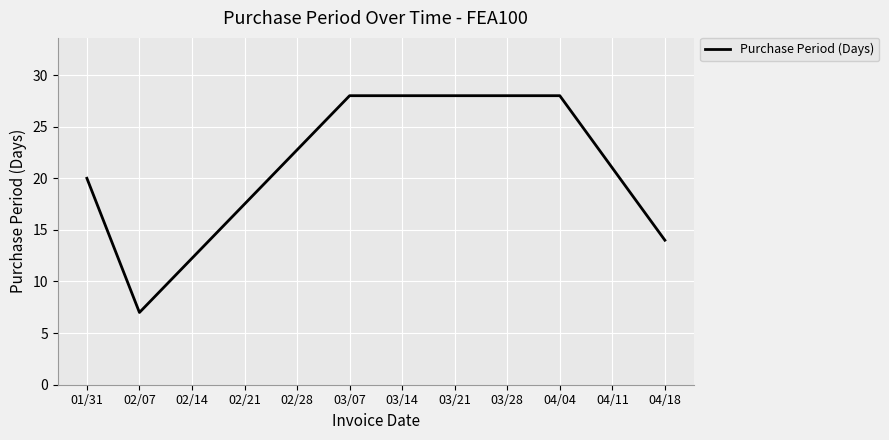

What is the maximum value shown in the chart?

28